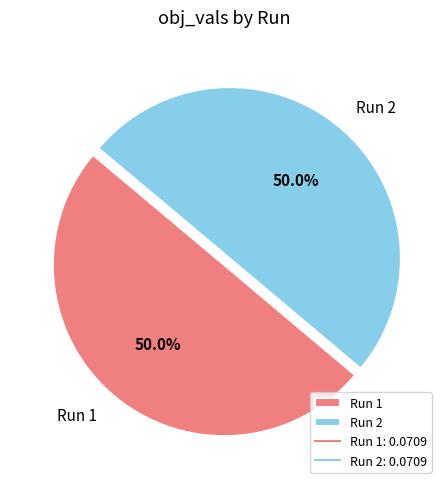

How many segments does this pie chart have?

2